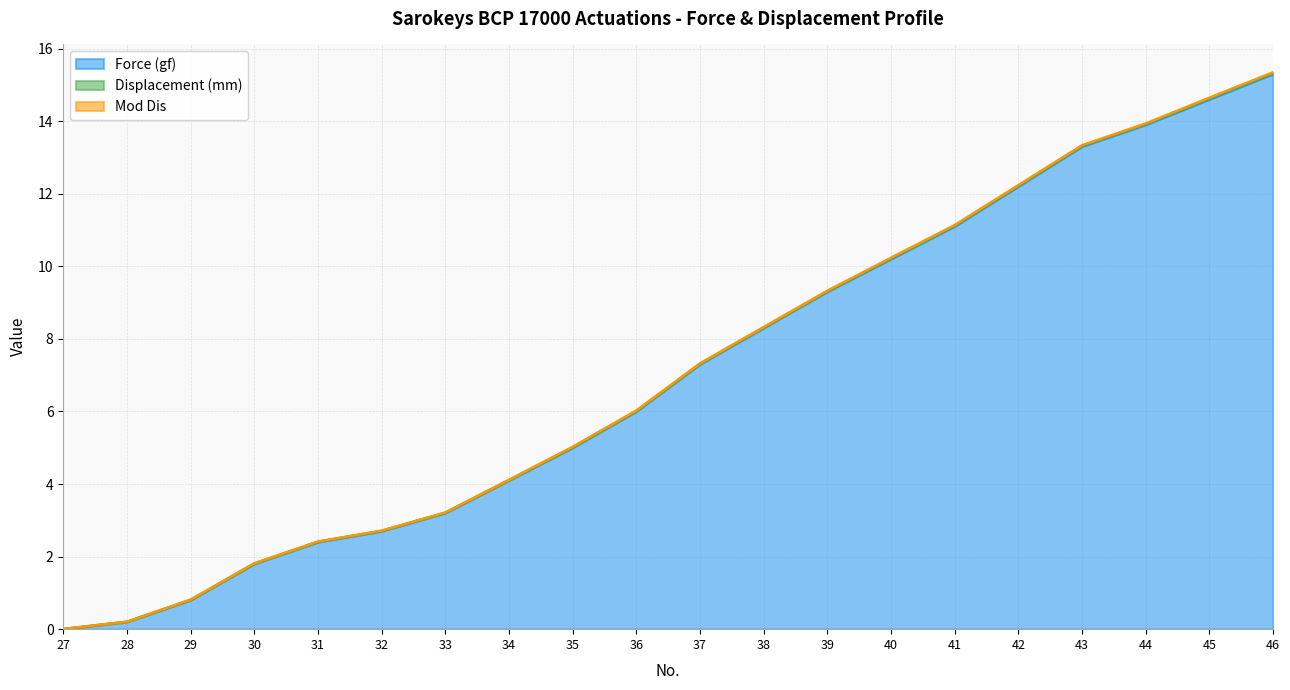

True or false: Displacement (mm) has more than 1 points higher than both neighbors.

False